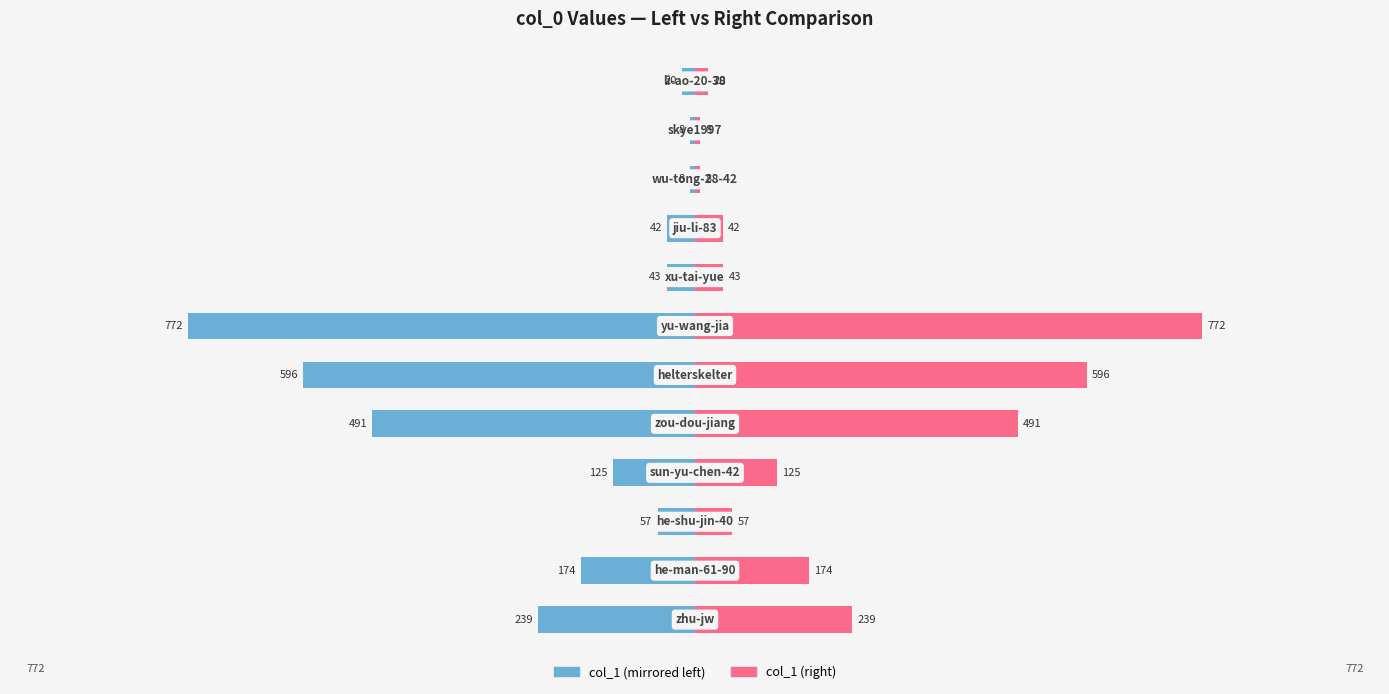

Between 9 and 10, which is larger?

9